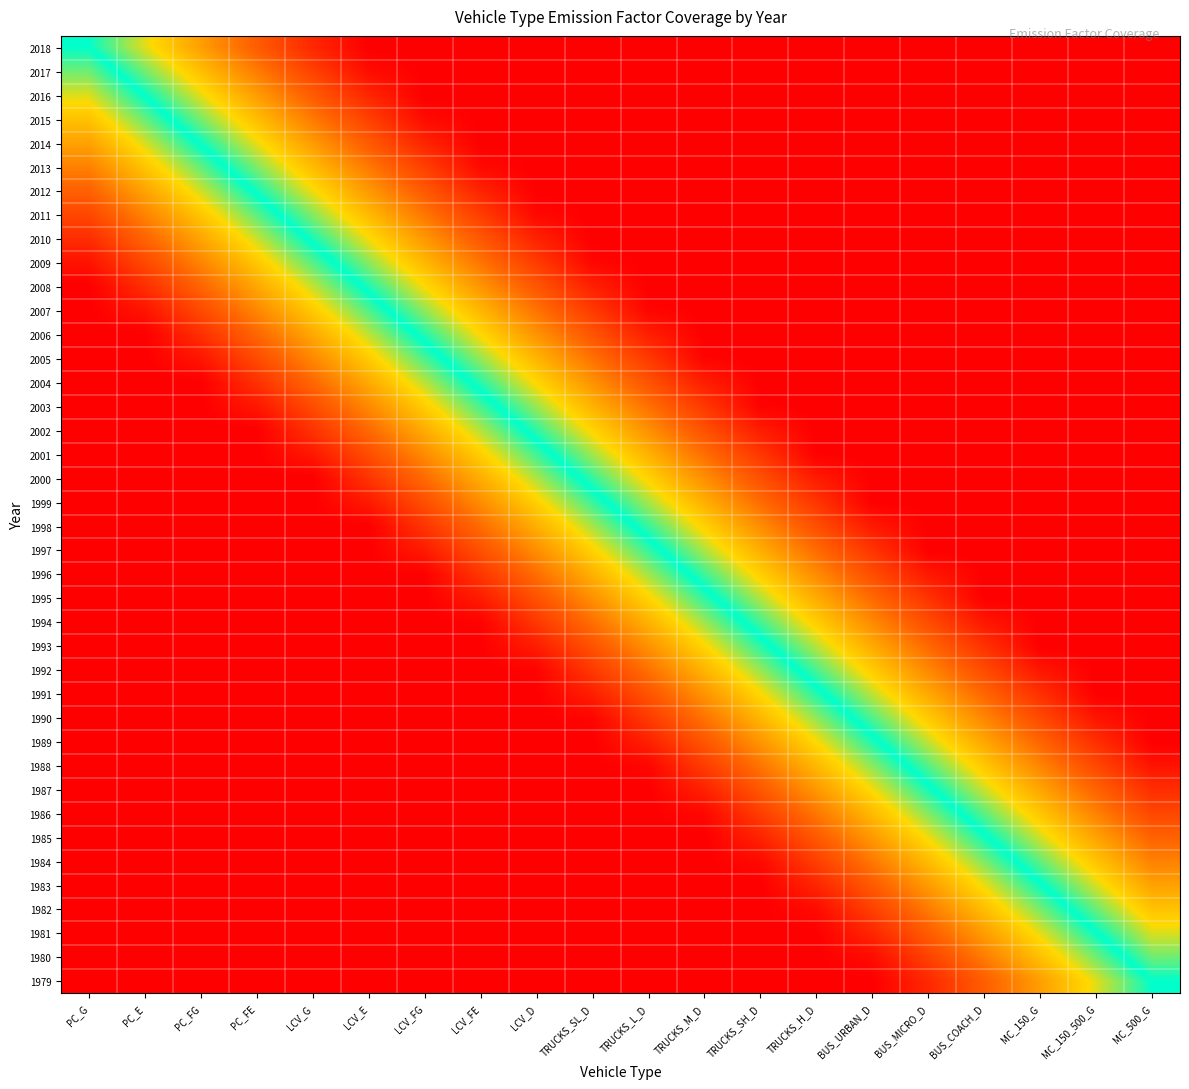

How many distinct data groups are displayed?

40